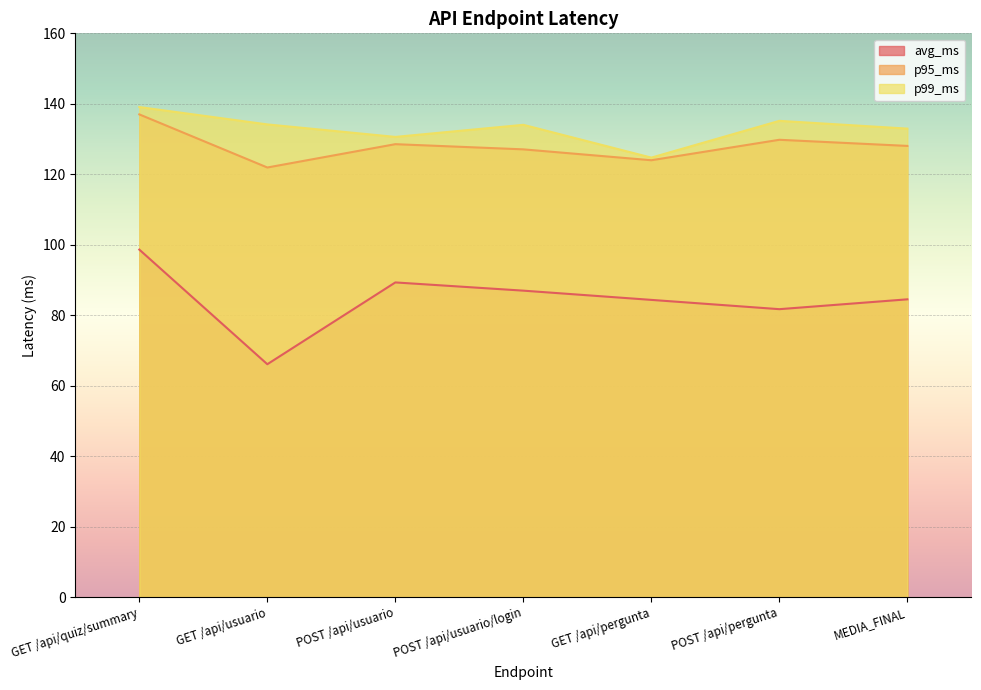

Reading right to left, list all the values displayed in this chart.

avg_ms: 84.5	81.7	84.3	87.0	89.3	66.1	98.6
p95_ms: 128.0	129.8	124.0	127.1	128.5	121.9	137.0
p99_ms: 133.0	135.2	124.7	134.0	130.6	134.1	139.1